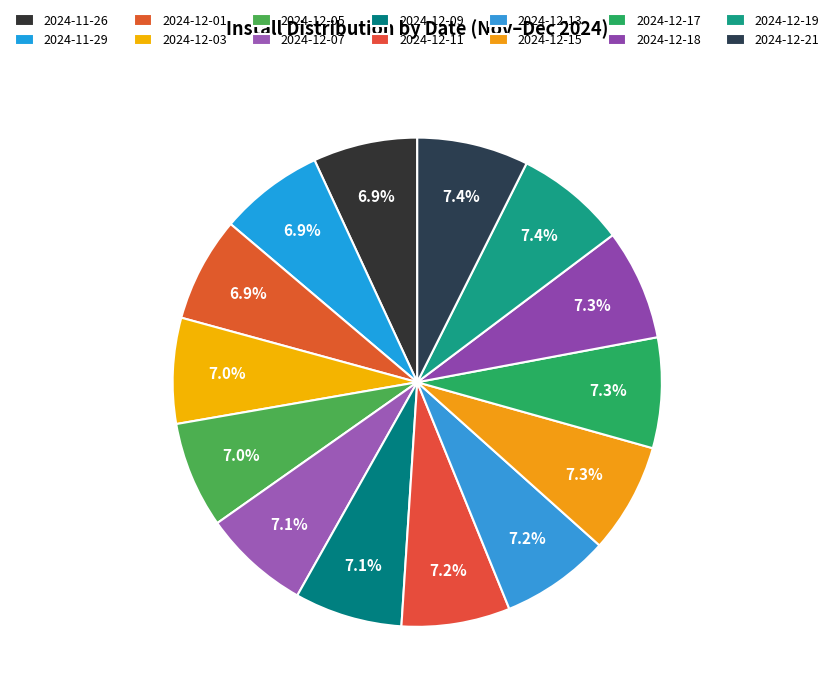

Which category has the biggest portion of the pie?

2024-12-21